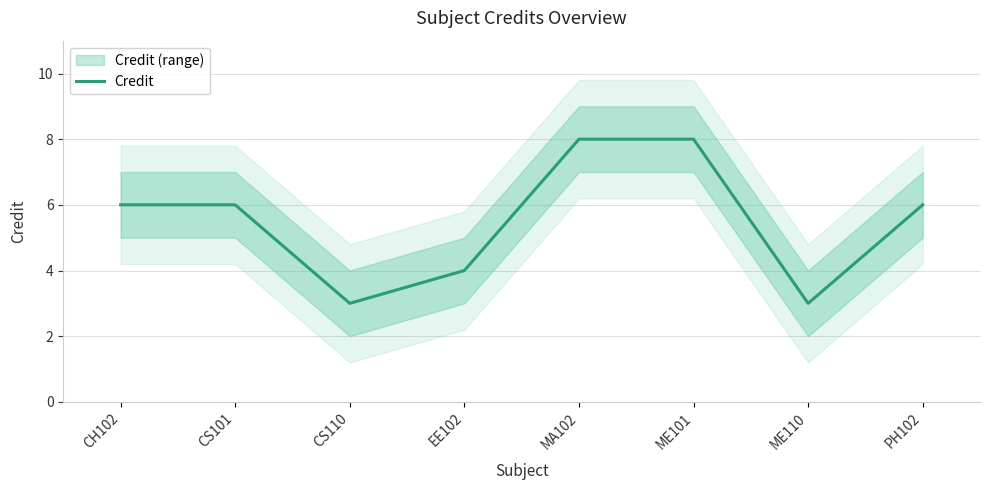

What is the sum of the values at EE102 and CH102?

10